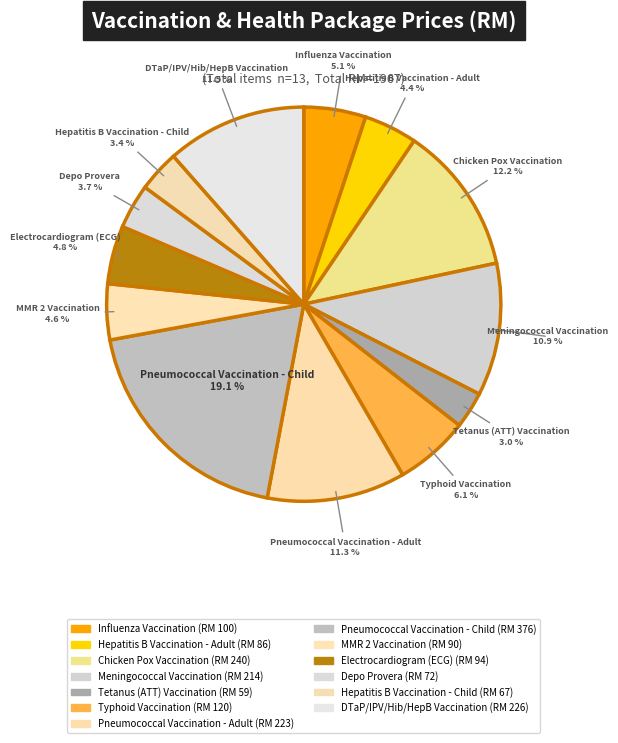

To the nearest percent, what is the difference between the Depo Provera and Chicken Pox Vaccination slice percentages?

9%